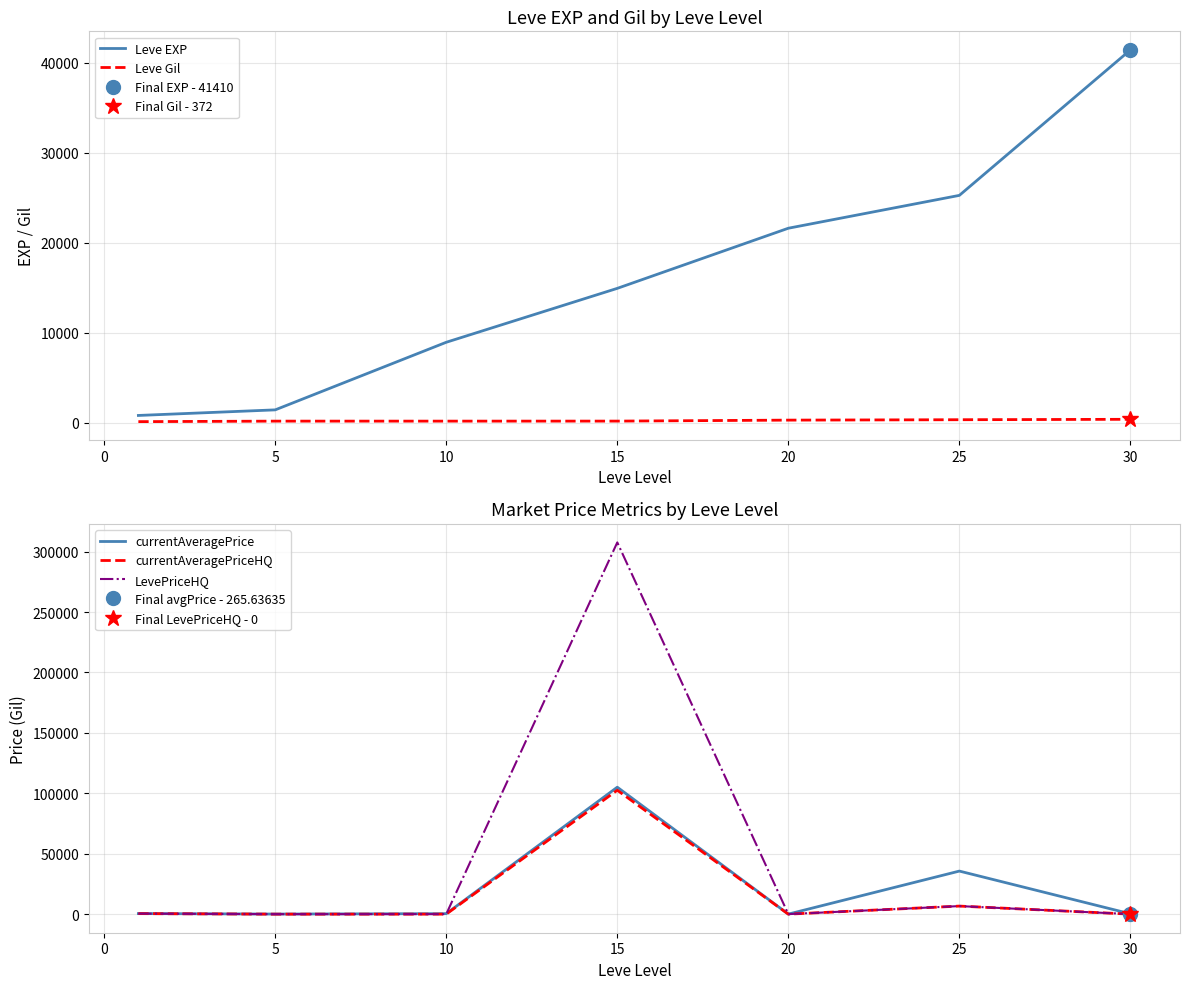

What is the sum of all currentAveragePrice values?

141917.3